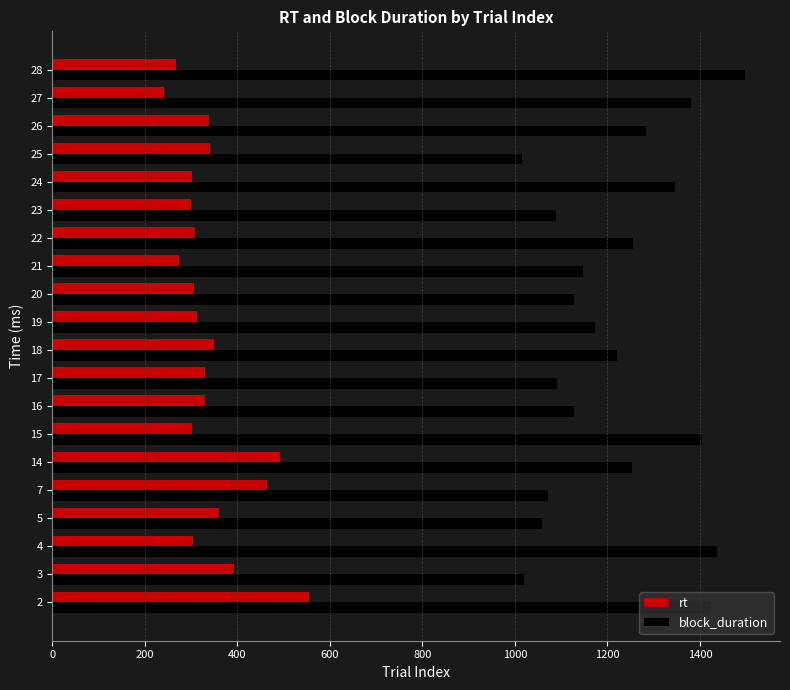

What is the difference between the maximum and minimum values in the block_duration series?

483